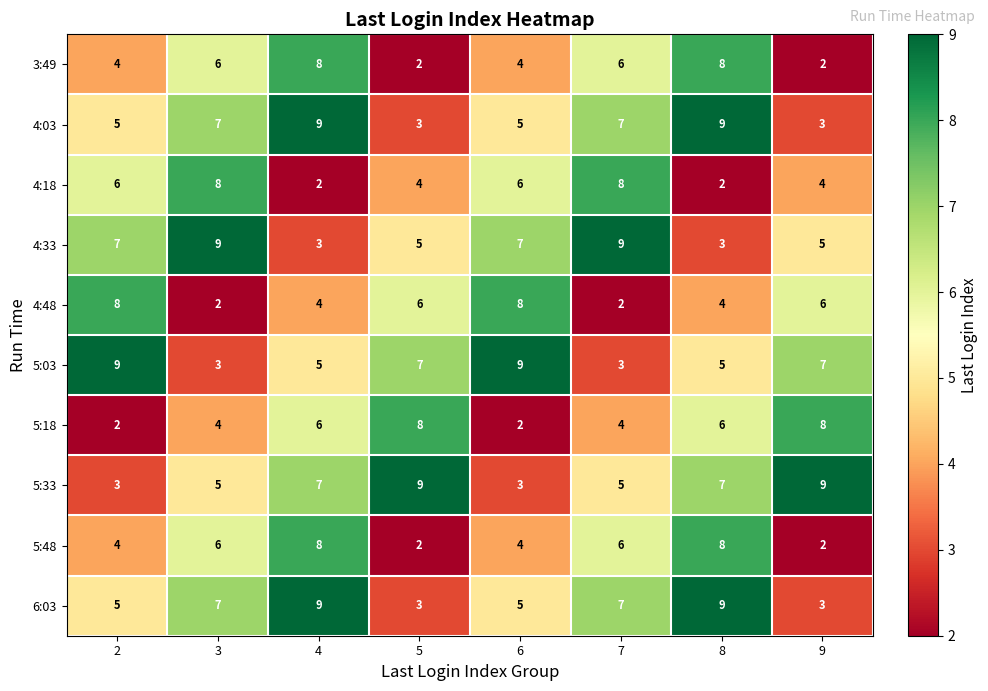

What is the minimum value for 4:03?

3